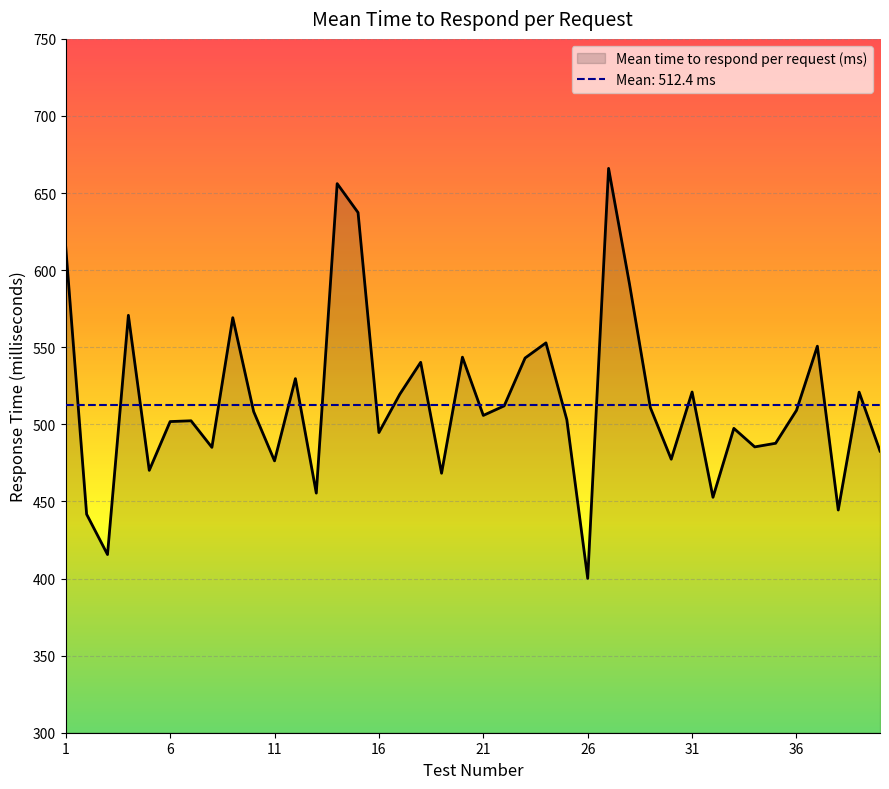

At which label does Mean time to respond per request (ms) reach its minimum?

26